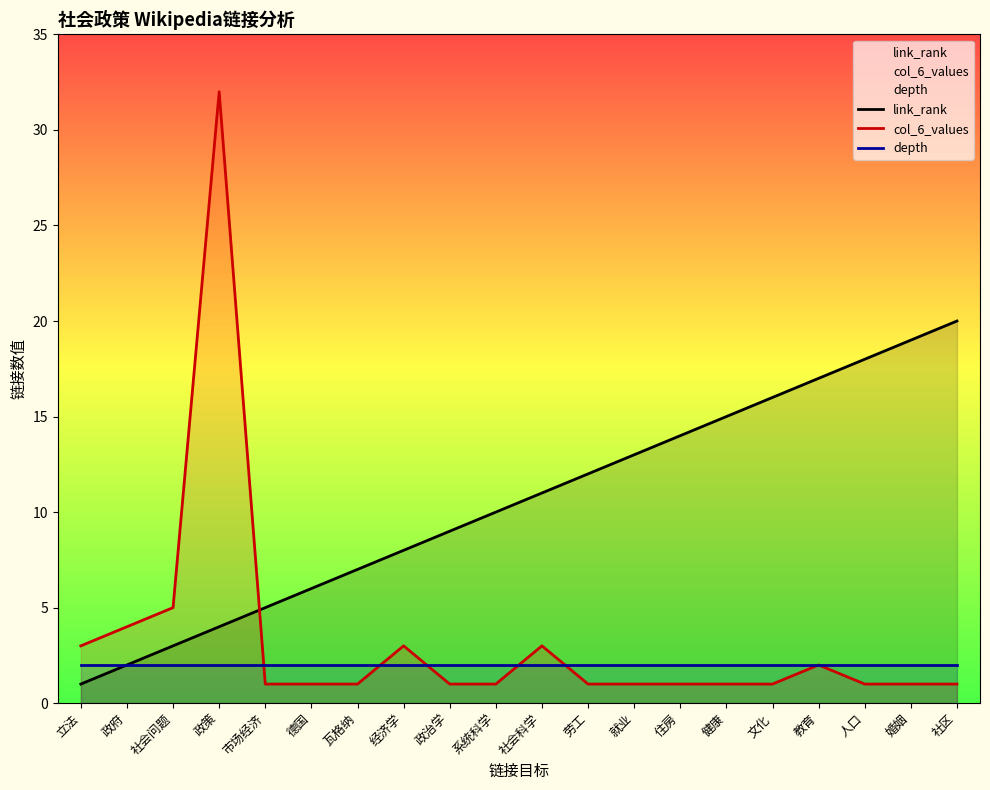

Which series ends up on top after the final intersection of col_6_values and depth?

depth